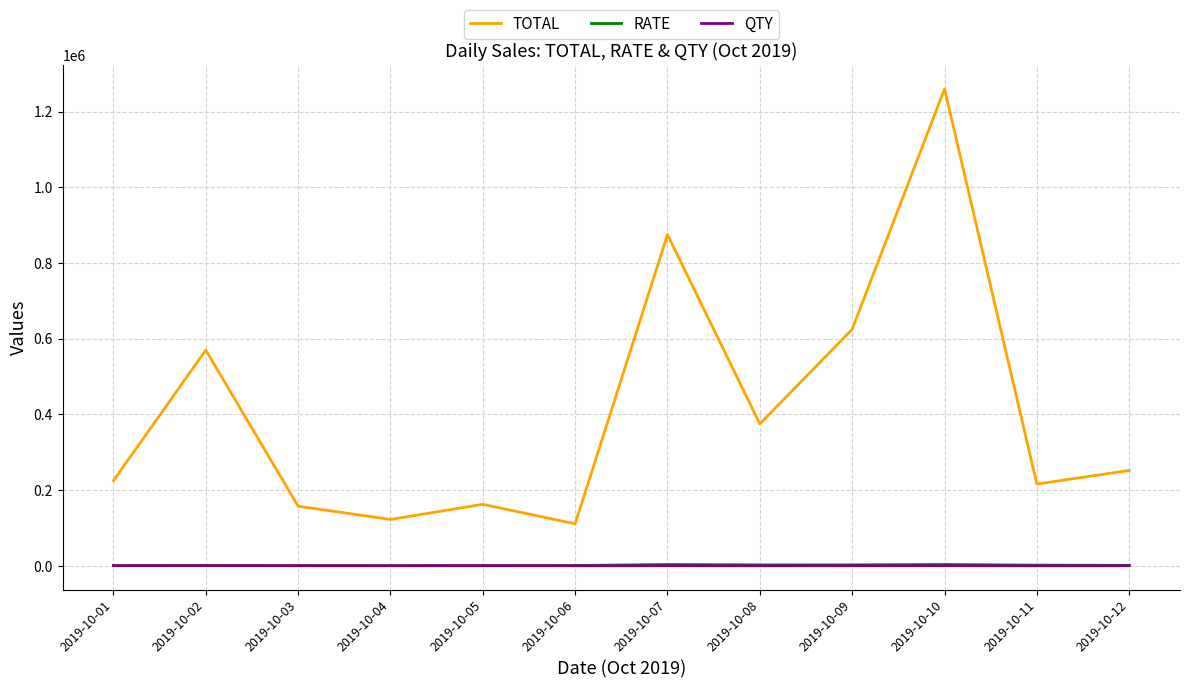

What is the sum of the RATE values at 2019-10-03 and 2019-10-09?

2850